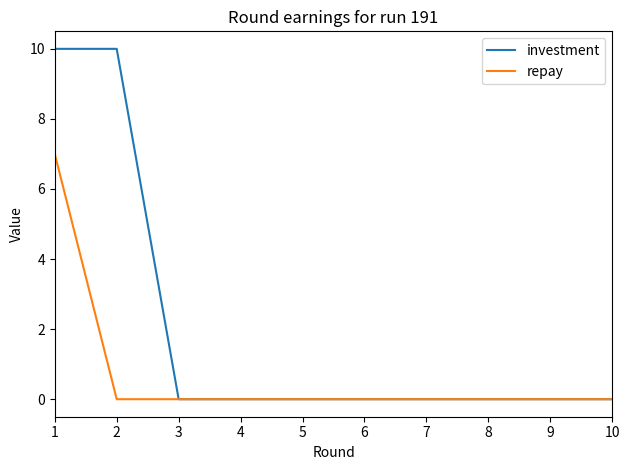

How many series are shown in this chart?

2